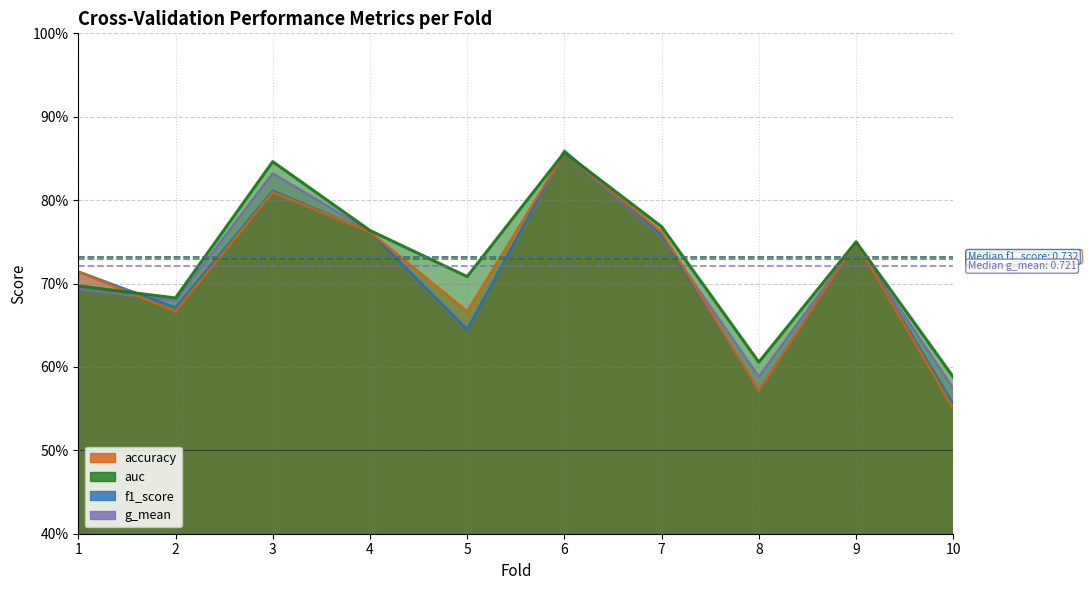

How many lines are shown in the chart?

4